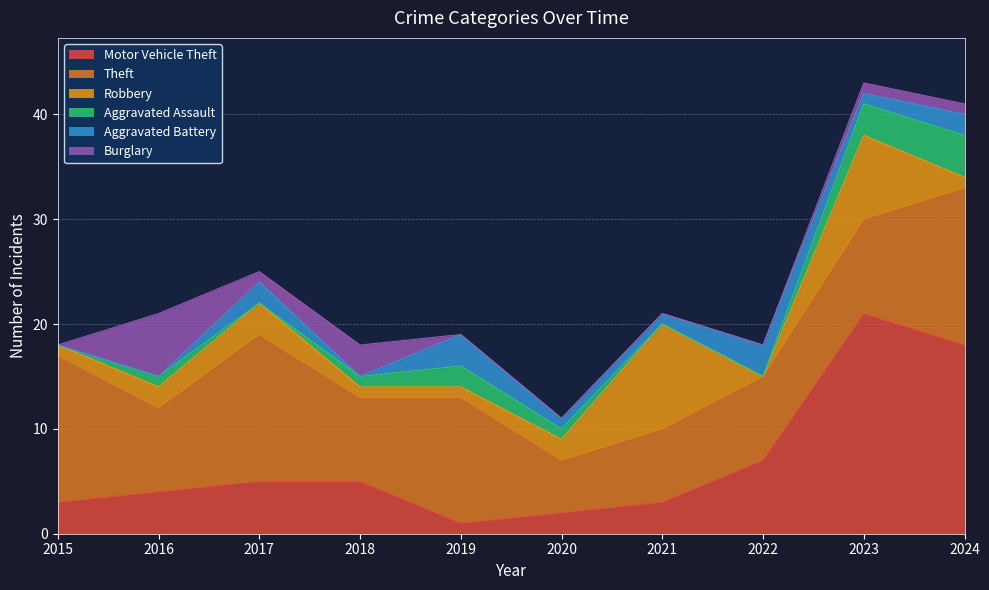

Rank the series by their maximum value, from lowest to highest.

Aggravated Battery, Aggravated Assault, Burglary, Robbery, Theft, Motor Vehicle Theft